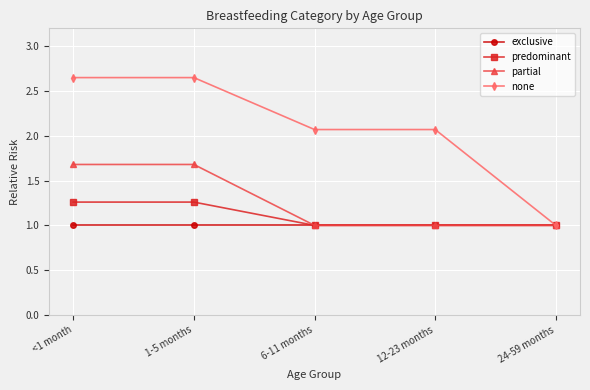

Is it true that none equals 1.0 at 24-59 months?

True